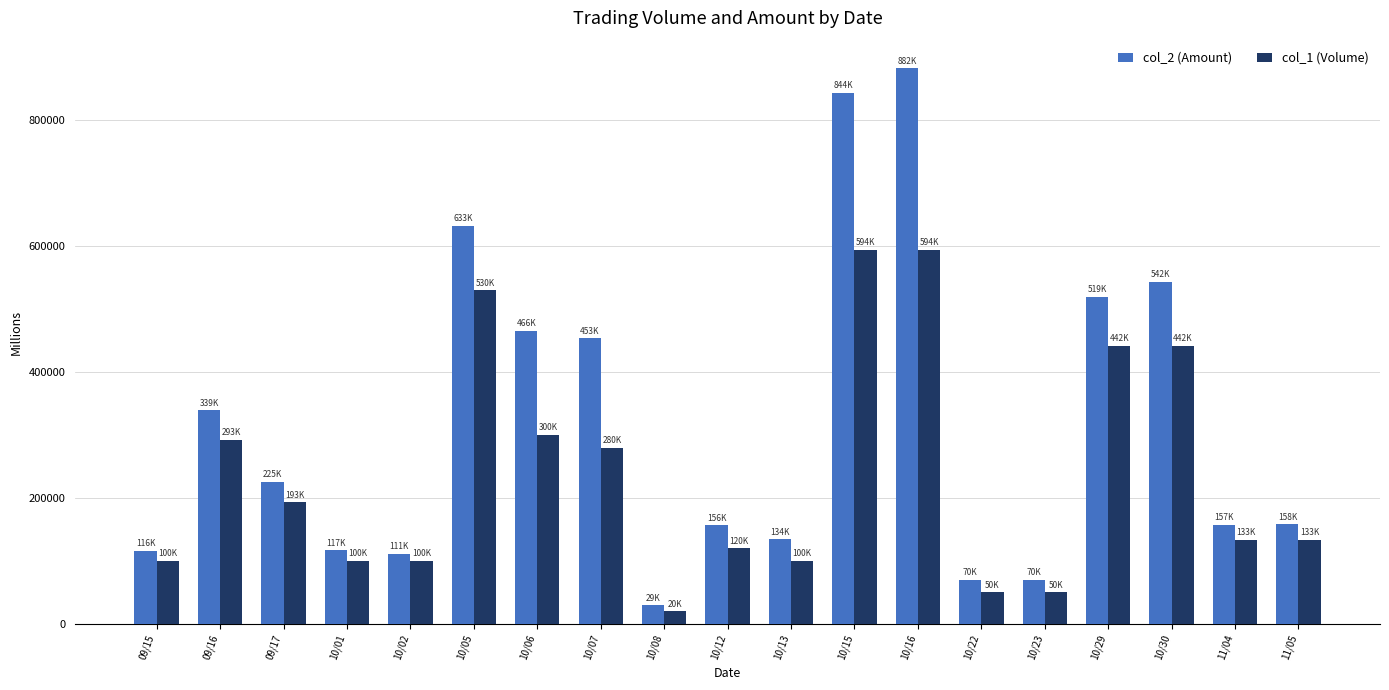

What is the average value of the col_2 (Amount) series?

317239